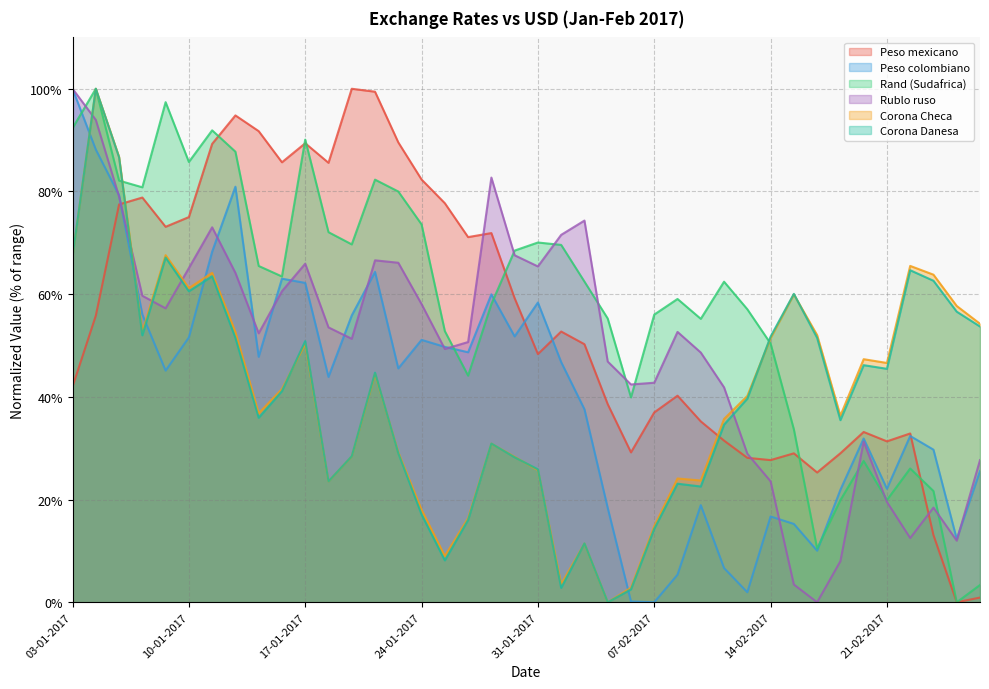

How many data points in Rand (Sudafrica) are less than 62?

19